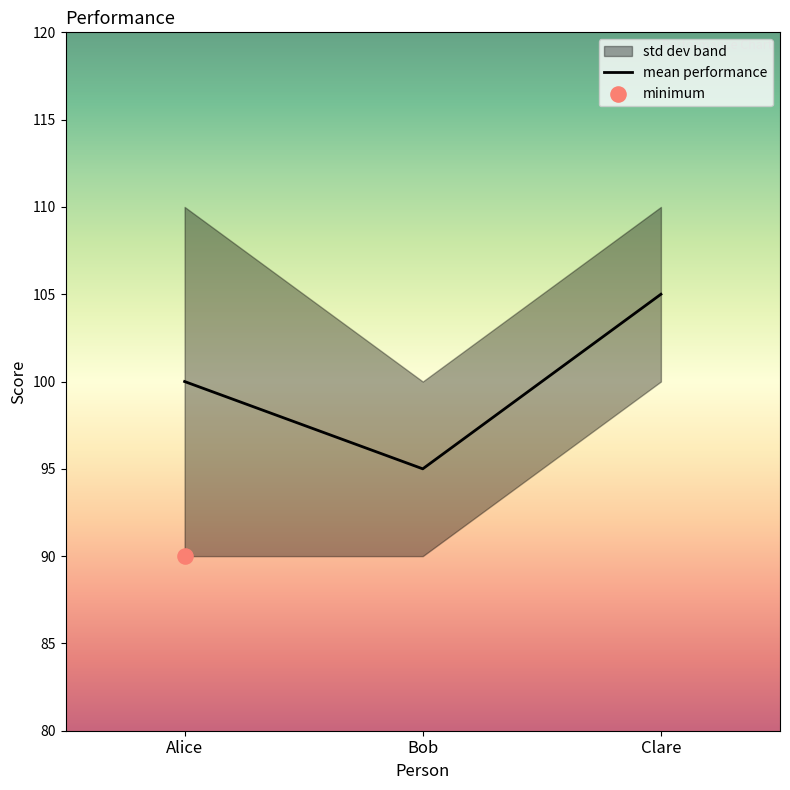

Approximately how many times larger is the value at Alice compared to Clare?

1.0